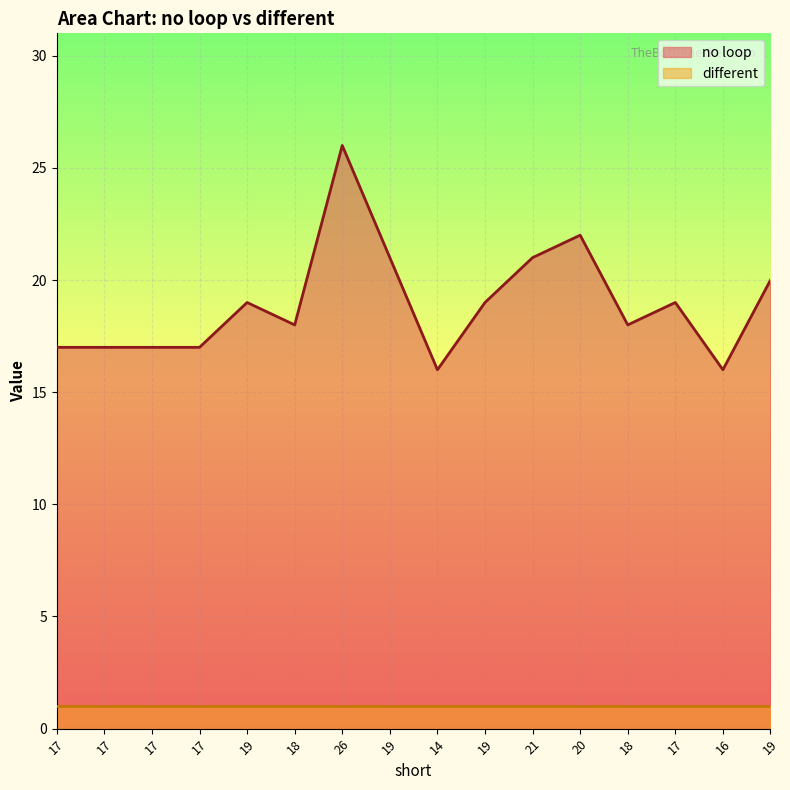

How many lines are shown in the chart?

2